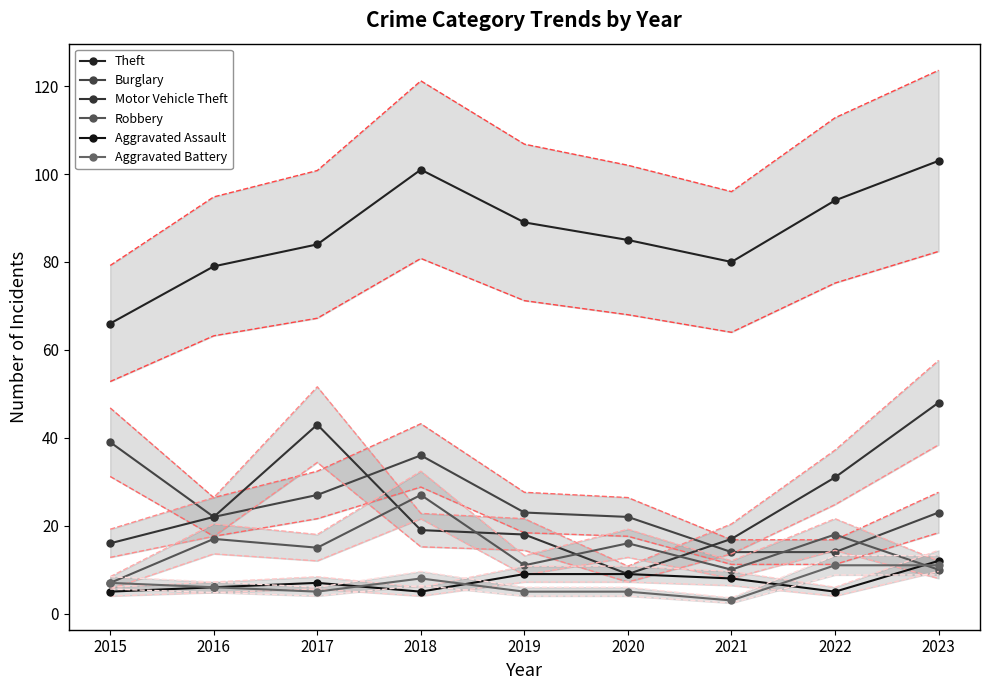

True or false: Motor Vehicle Theft has a value of 2 at 2020.

False